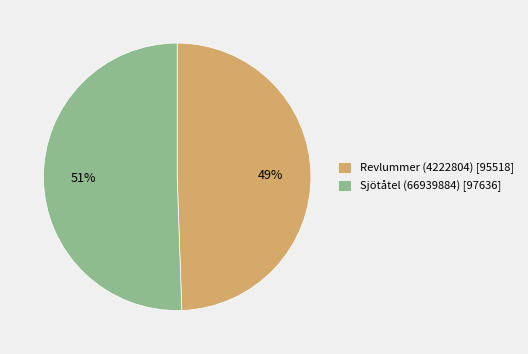

Is it true that Sjötåtel (66939884) is 61% of the pie?

False